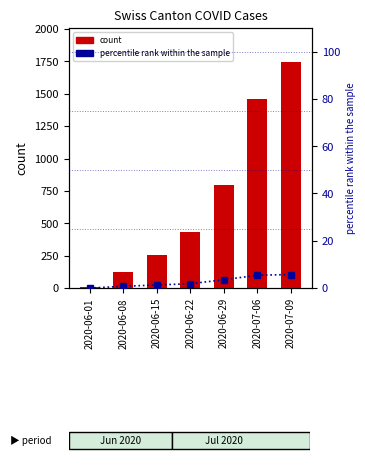

Count the number of data series in this chart.

2